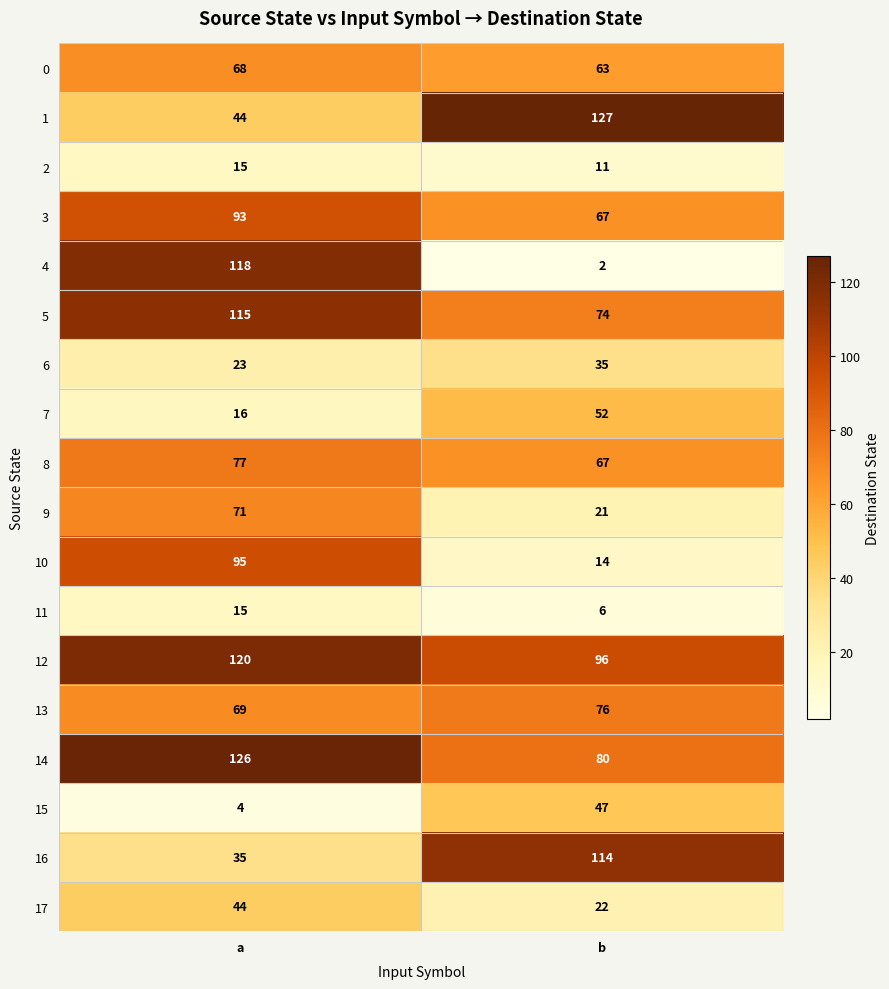

Which series has the largest range (max minus min)?

4